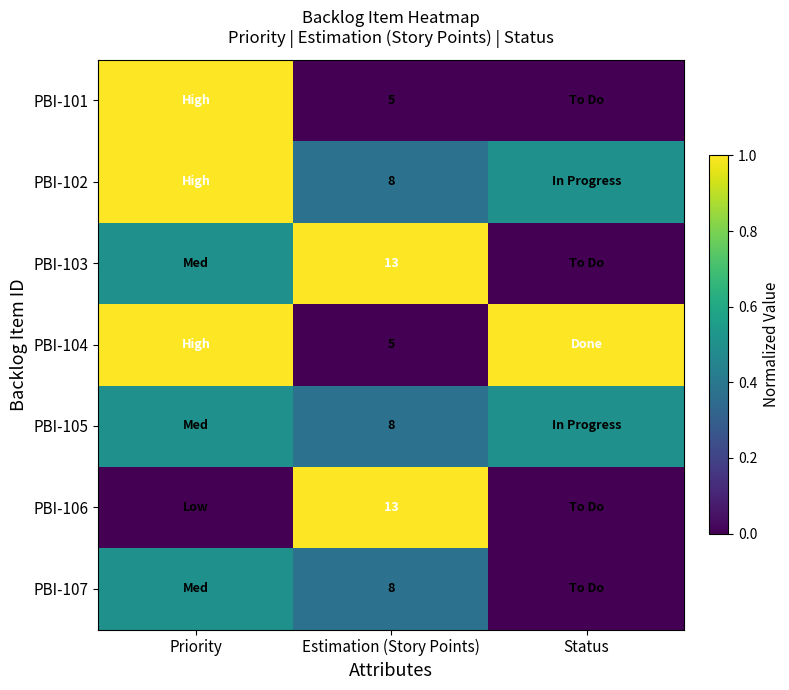

Is it true that PBI-107 equals 4.6 at Estimation (Story Points)?

False